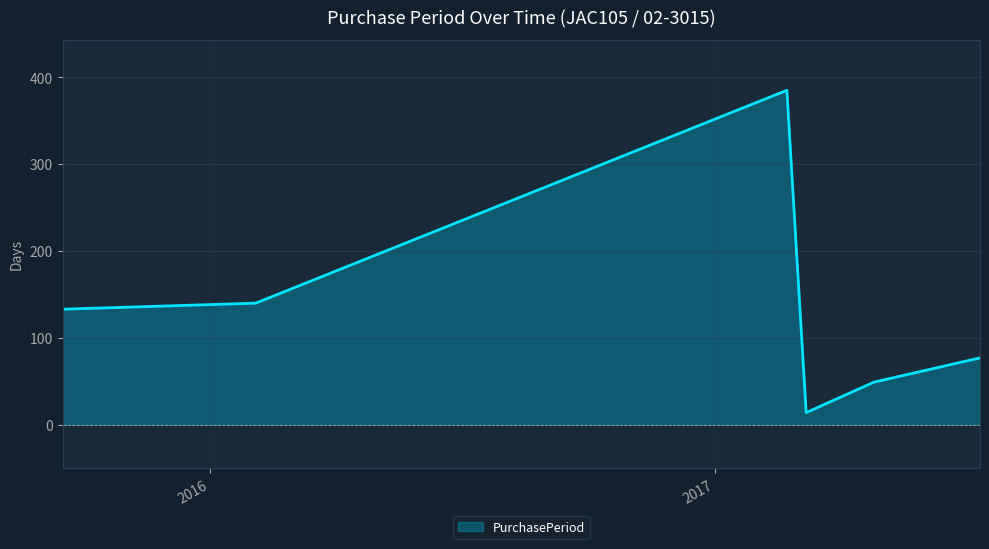

What is the difference between the maximum and minimum values?

371